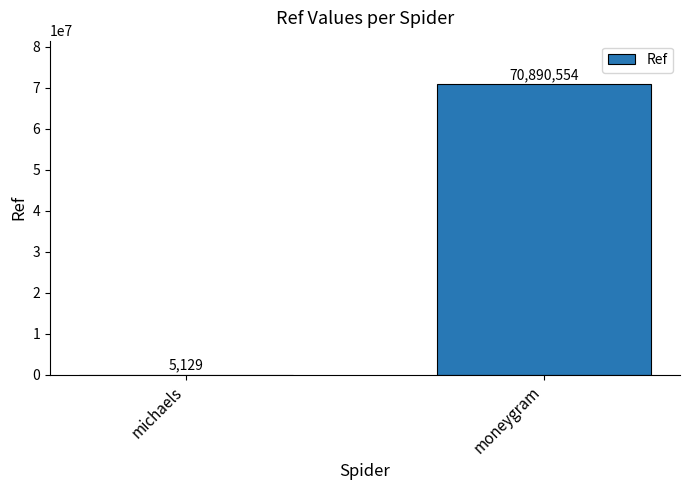

What is the maximum value shown in the chart?

70890554